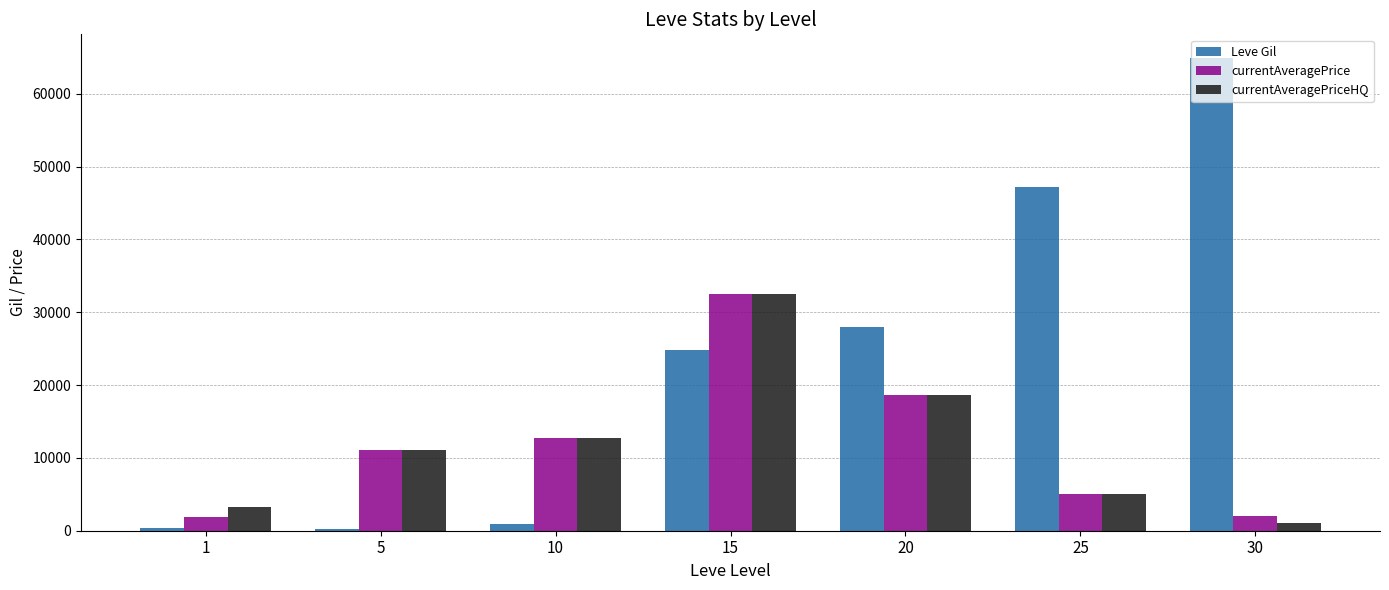

What is the minimum value for currentAveragePrice?

1820